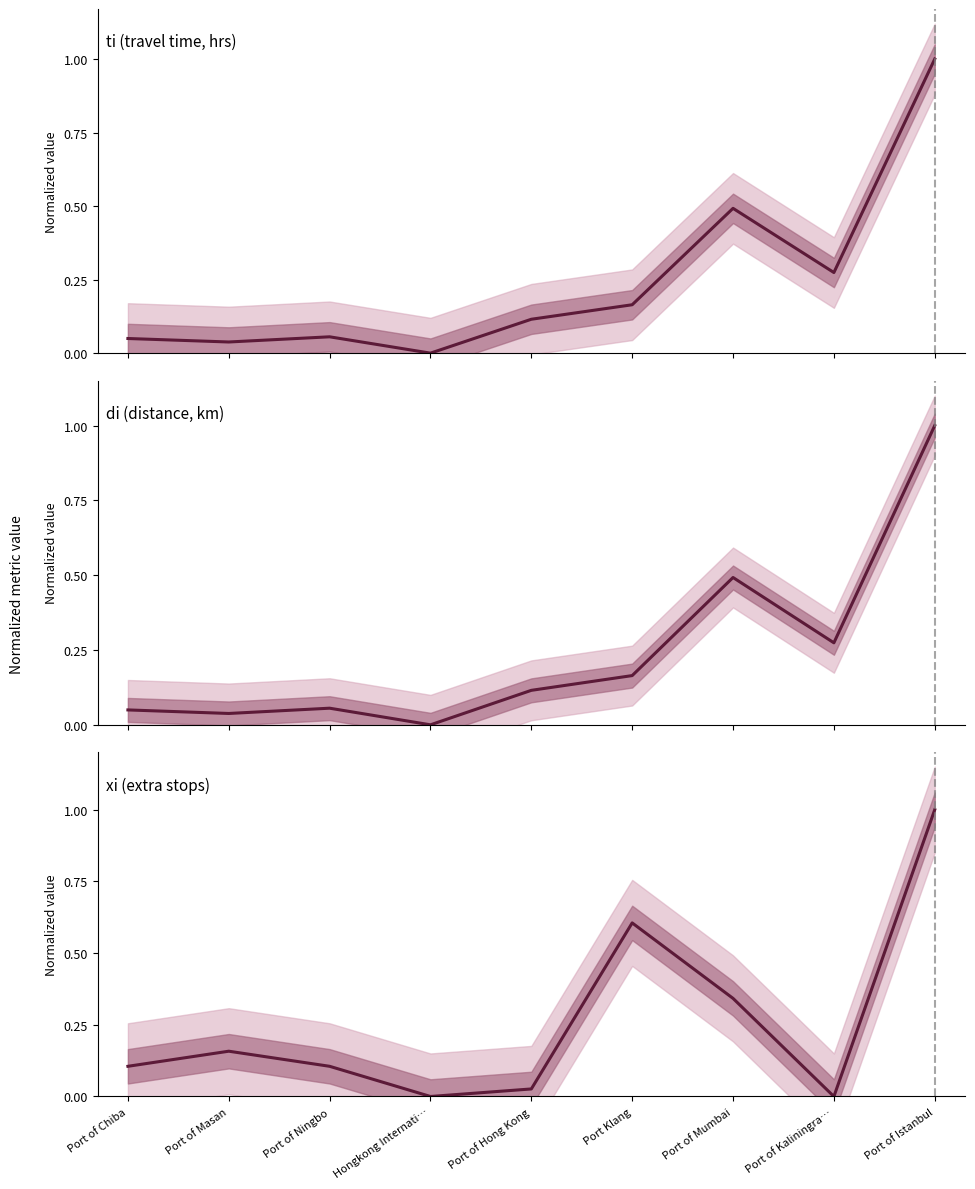

Rank the series by their maximum value, from highest to lowest.

ti (travel time, hrs), di (distance, km), xi (extra stops)